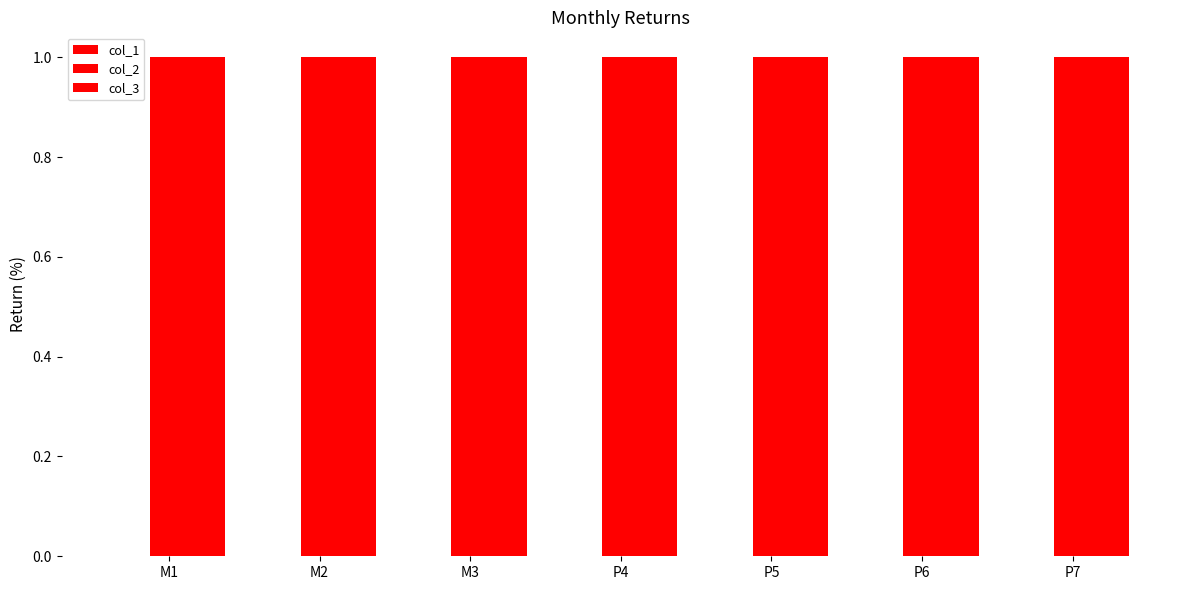

Which series changed the most between M3 and P7?

col_1